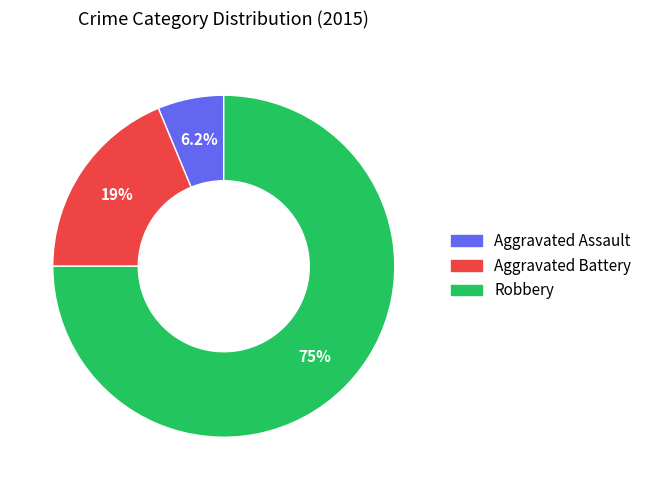

What is the smallest slice in the pie chart?

Aggravated Assault